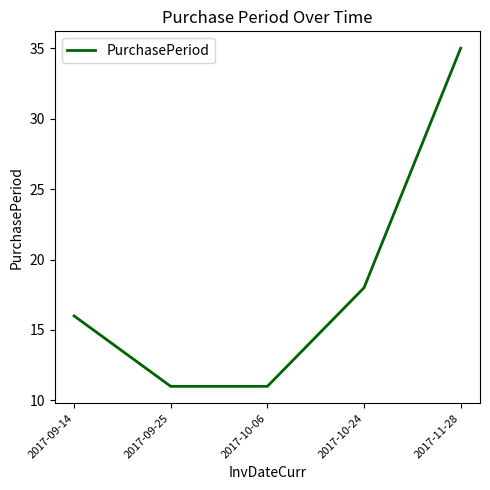

Count the number of data series in this chart.

1